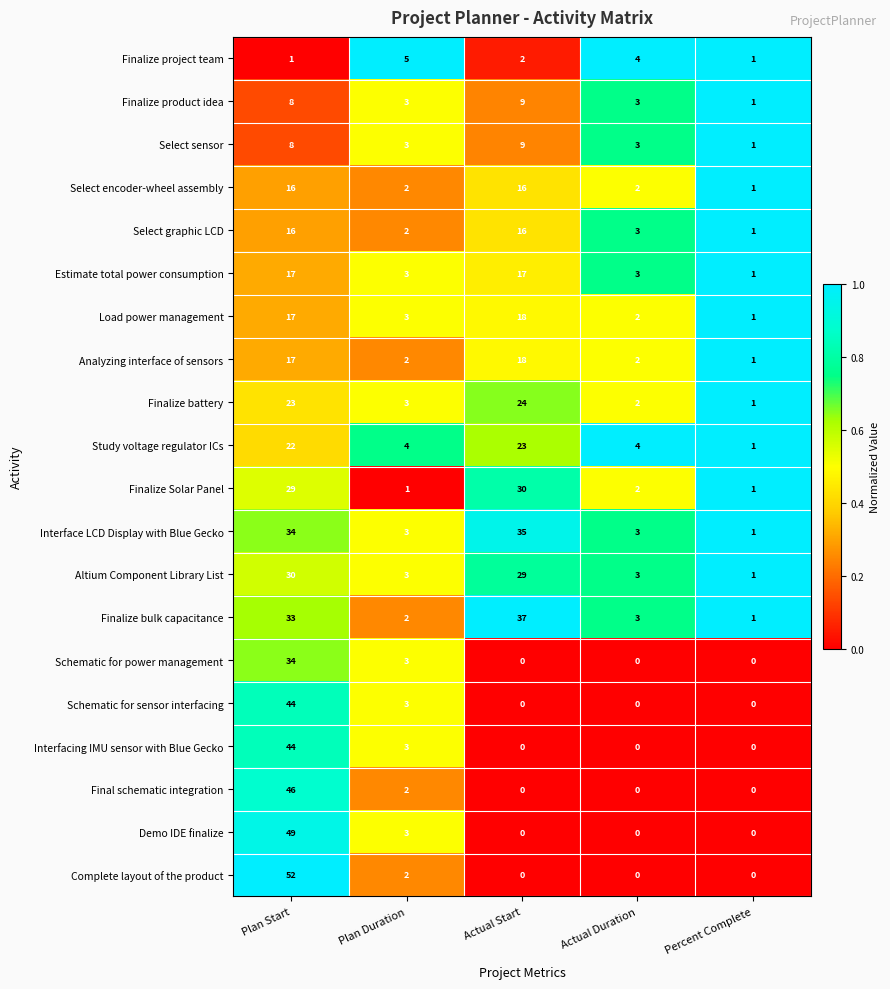

Which series changed the most between Plan Start and Percent Complete?

Complete layout of the product